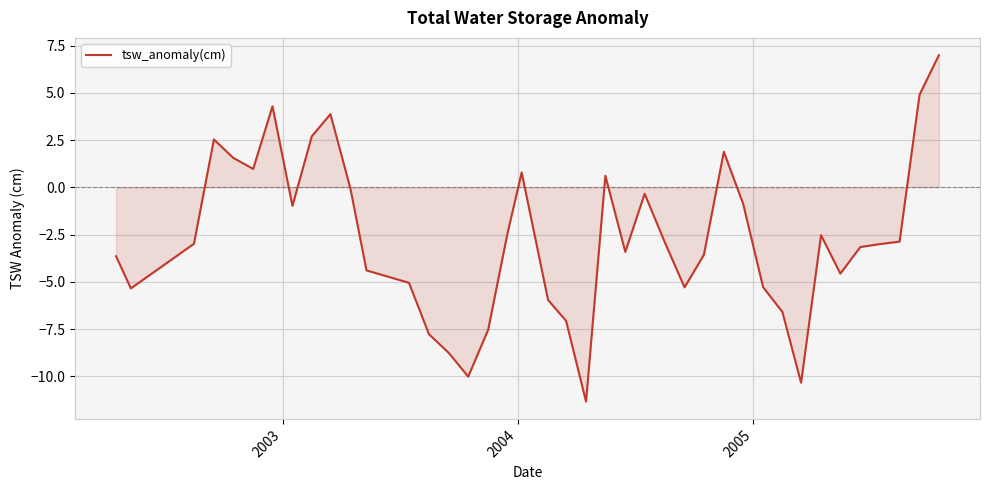

What is the minimum value shown in the chart?

-11.3